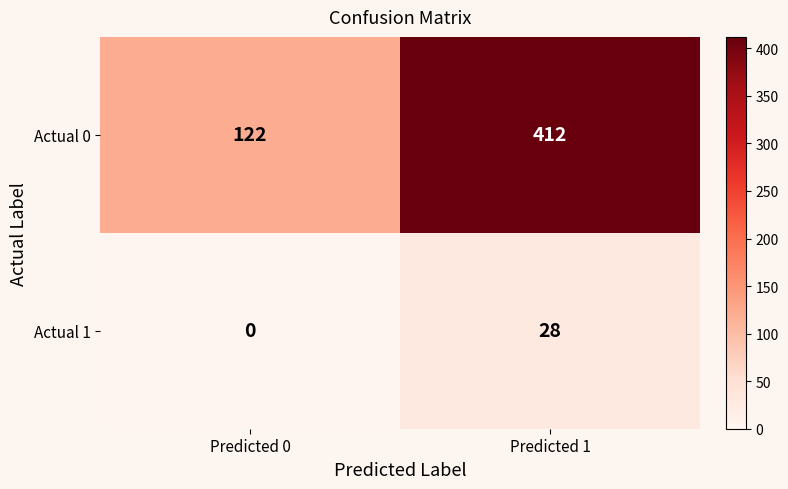

Rank the series by their maximum value, from highest to lowest.

Actual 0, Actual 1